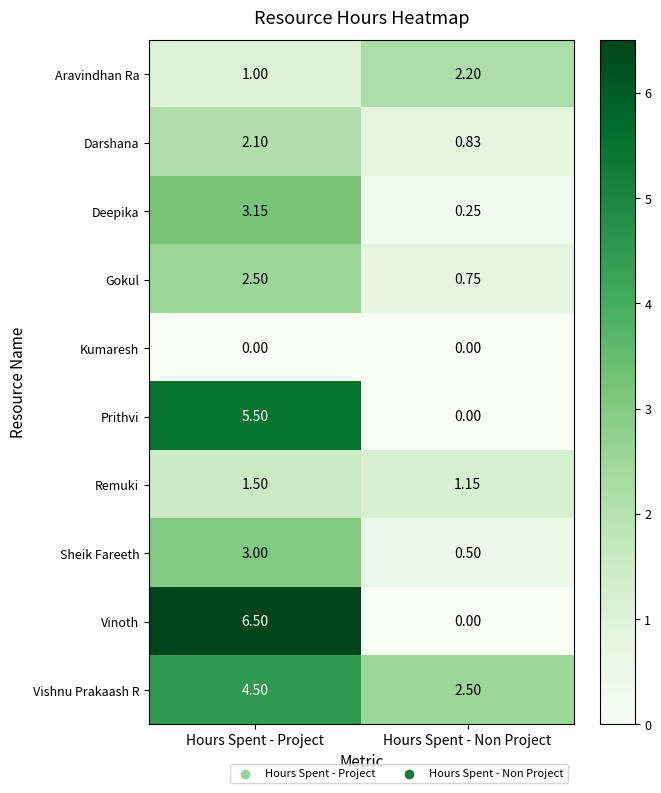

Rank the series at Hours Spent - Project from lowest to highest value.

Kumaresh, Aravindhan Ra, Remuki, Darshana, Gokul, Sheik Fareeth, Deepika, Vishnu Prakaash R, Prithvi, Vinoth